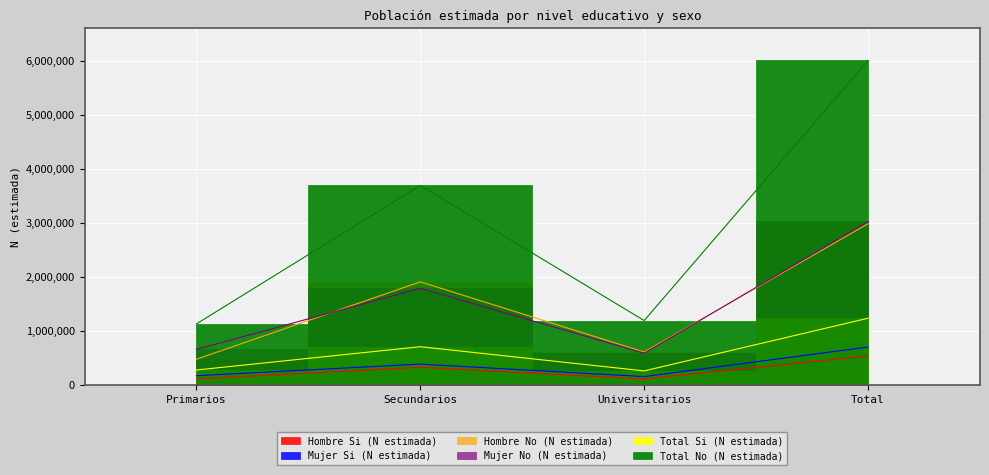

What is the average value of the Hombre No (N estimada) series?

1492489